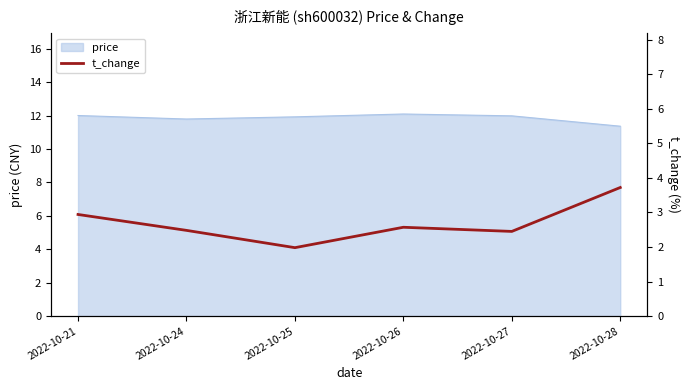

At which label is price closest to 11?

2022-10-28